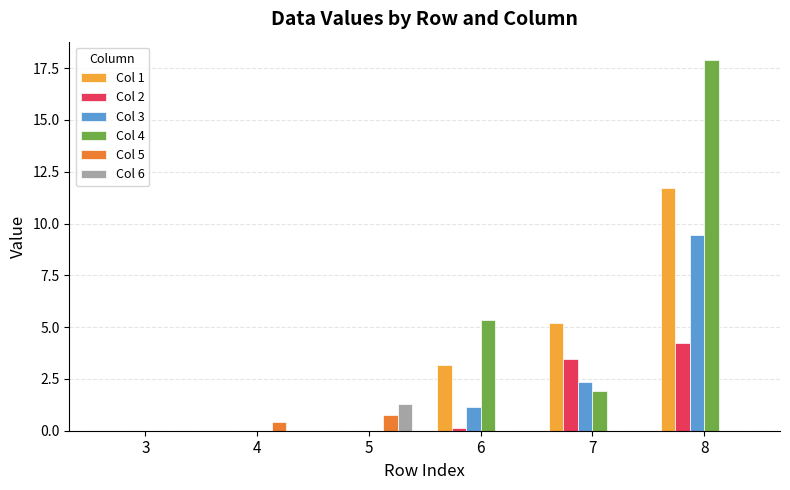

The value of Col 3 at 8 is 16.7. True or false?

False